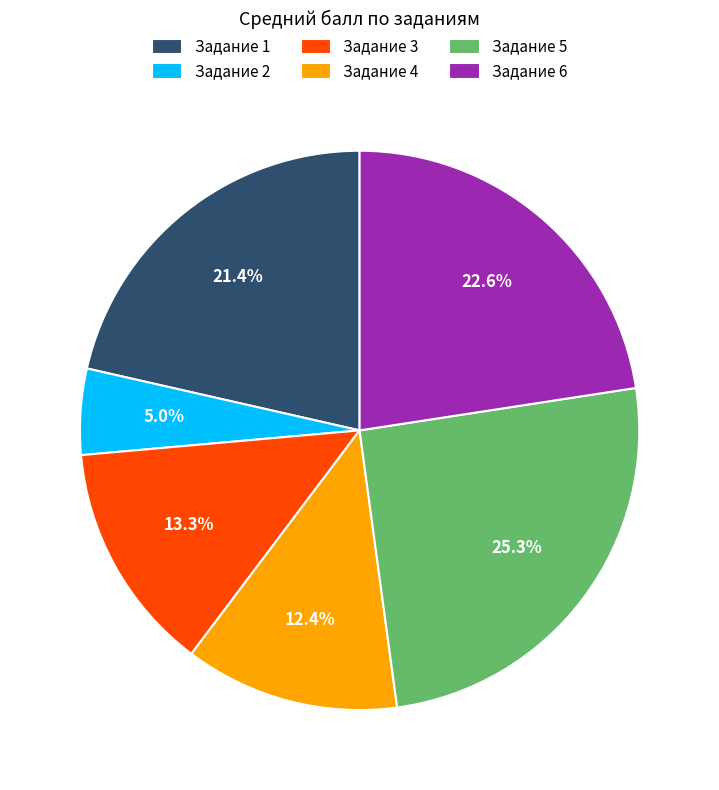

Approximately how many times larger is the value at Задание 6 compared to Задание 5?

0.9